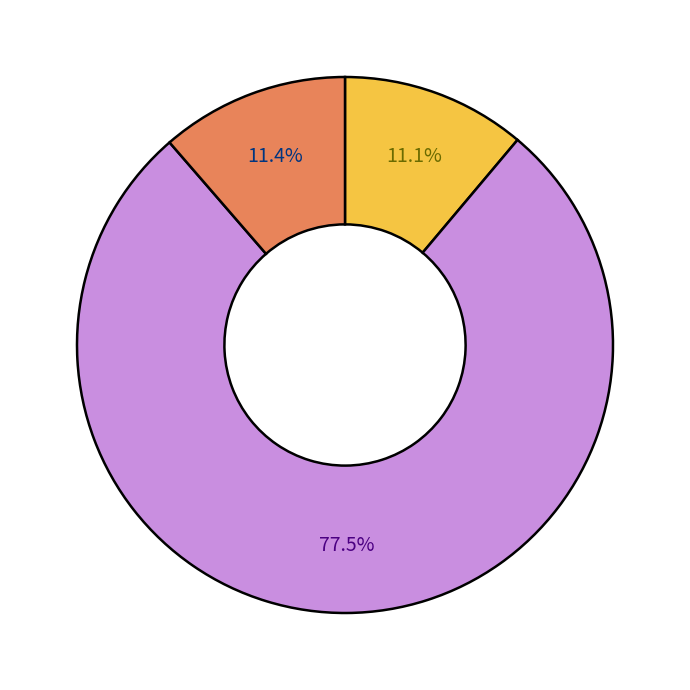

Is there a majority slice in this chart?

Yes